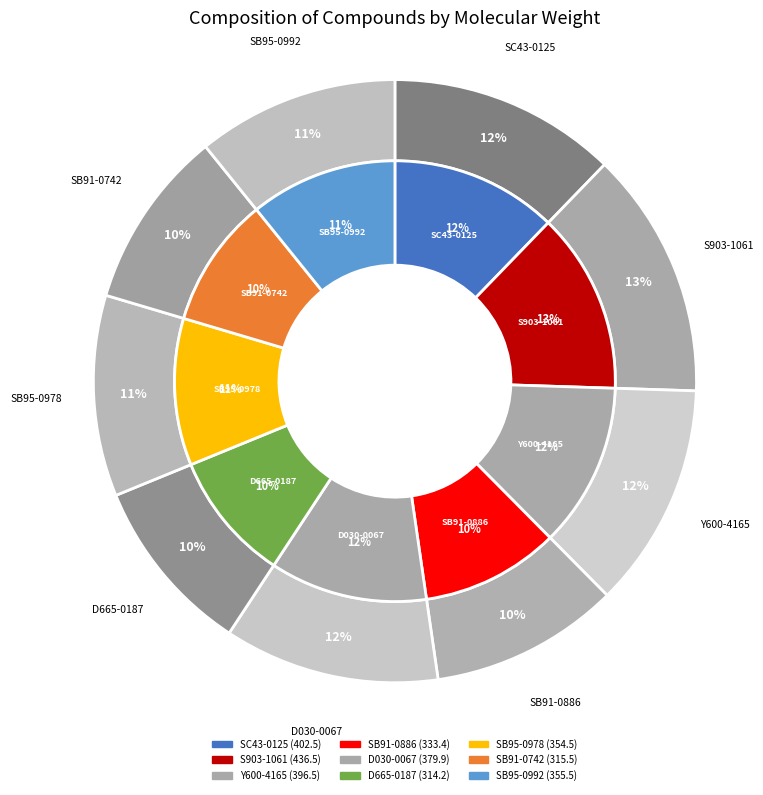

Is it true that SB91-0742 is 10% of the pie?

True